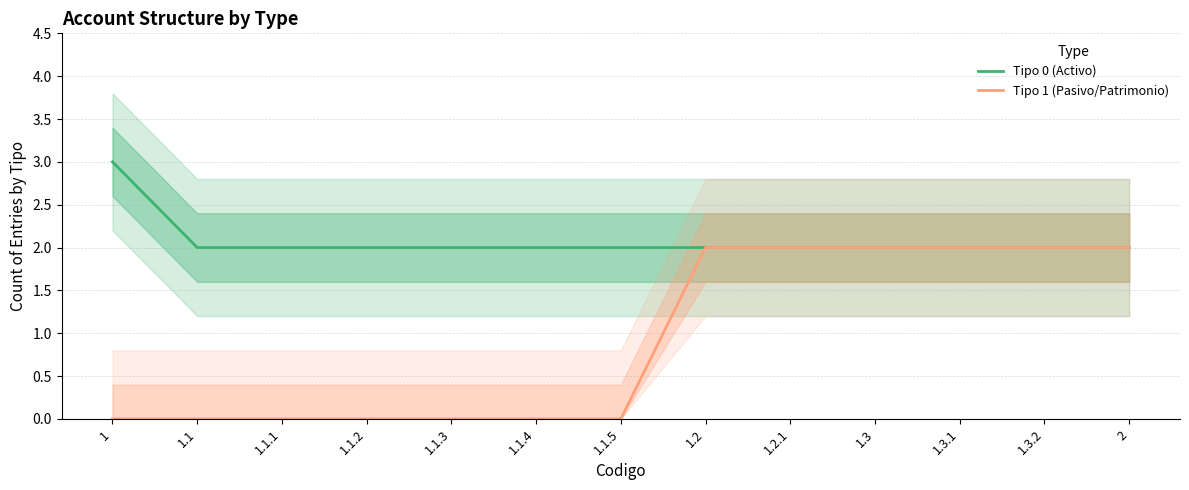

True or false: Tipo 0 (Activo) and Tipo 1 (Pasivo/Patrimonio) intersect in this chart.

False